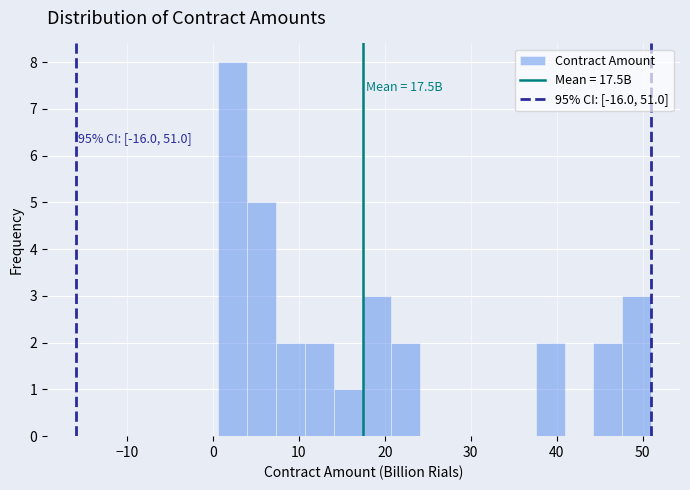

Around what value on the x-axis is the tallest bar? Give the approximate position of its centre, as read against the axis.

2